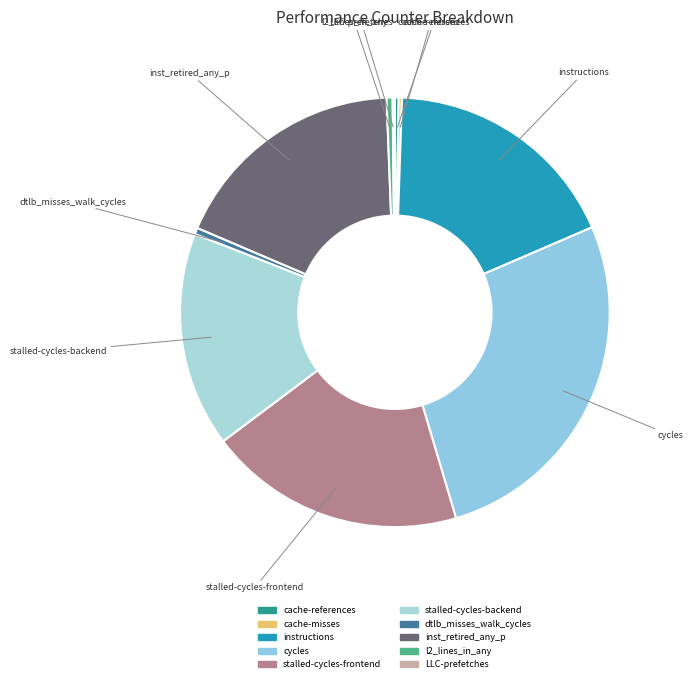

Approximately how many times larger is the value at l2_lines_in_any compared to dtlb_misses_walk_cycles?

0.9